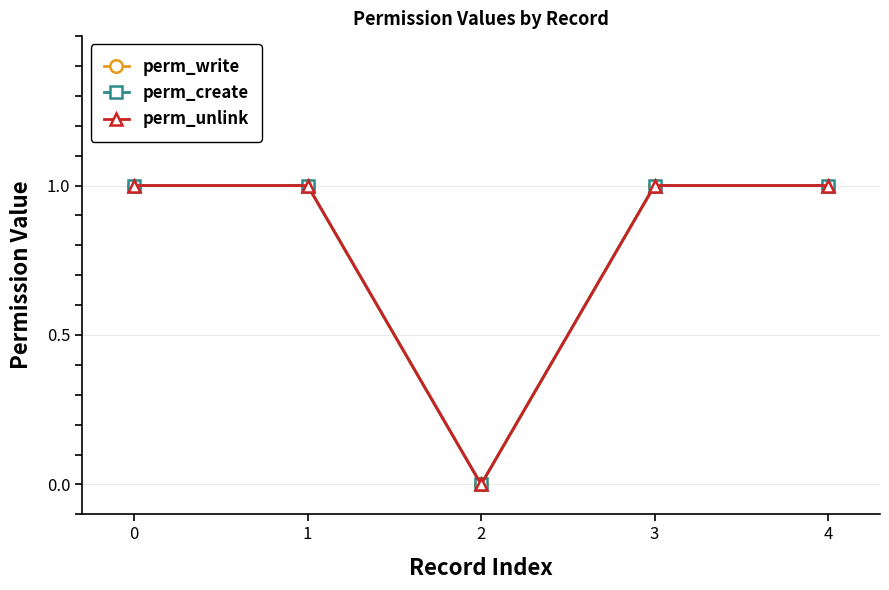

Which series changed the most between 3 and 4?

perm_write